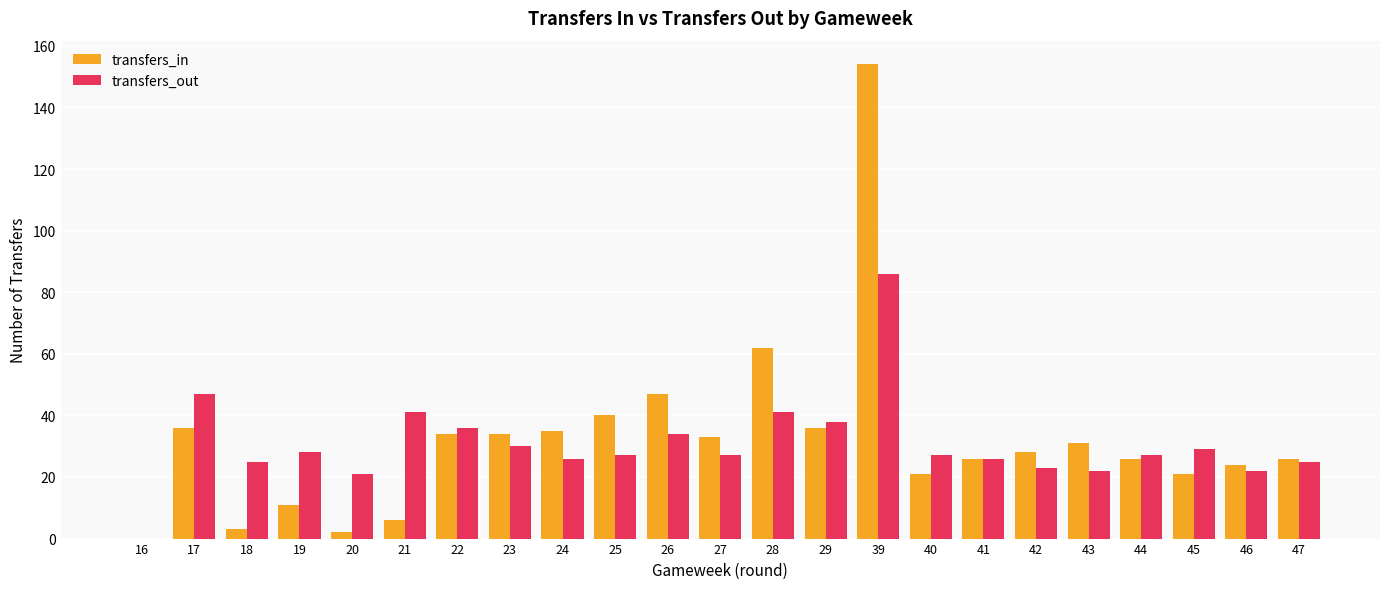

The value of transfers_out at 17 is 68. True or false?

False